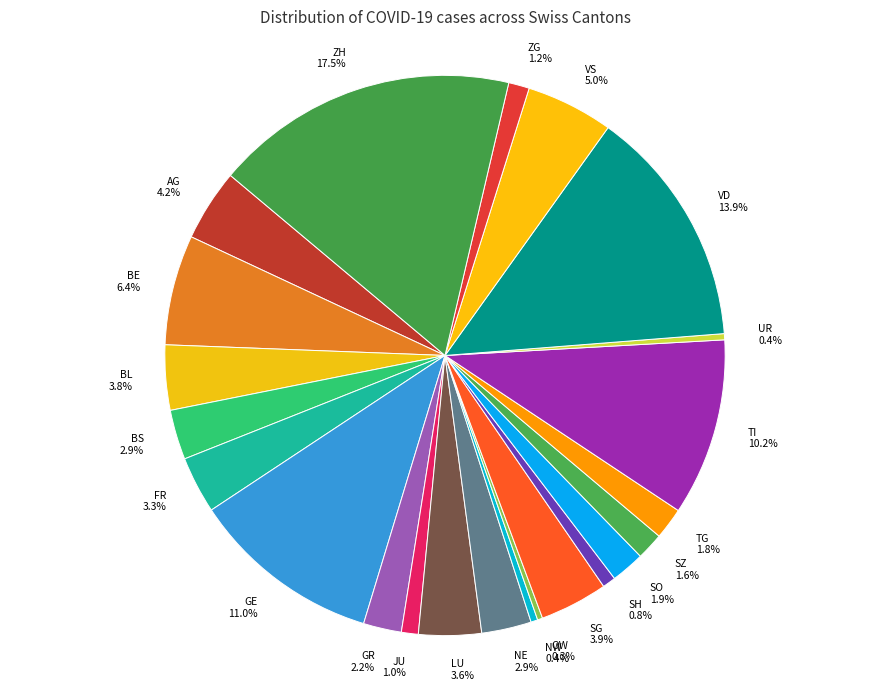

Approximately how many times larger is the value at TG compared to ZG?

1.5